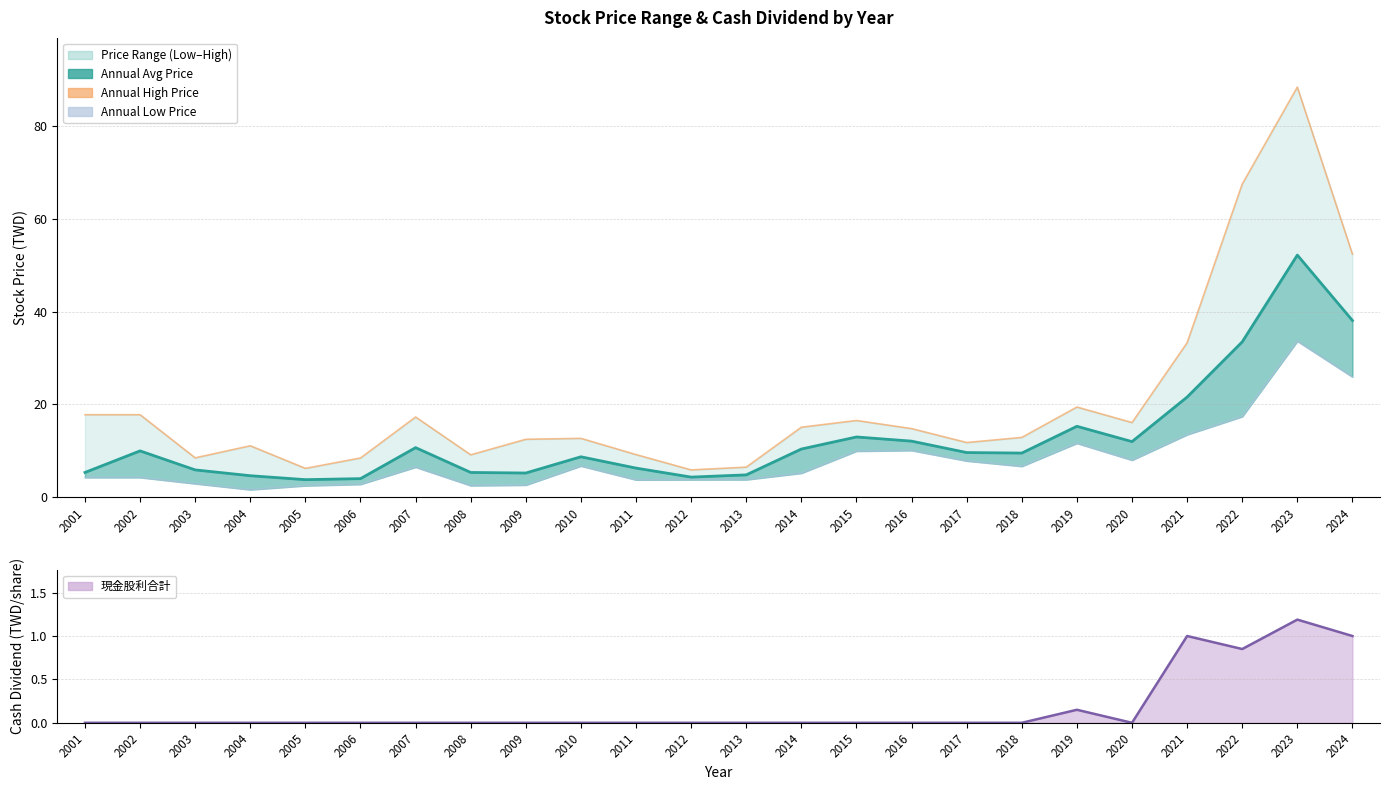

What is the sum of all Annual Avg Price values?

306.6